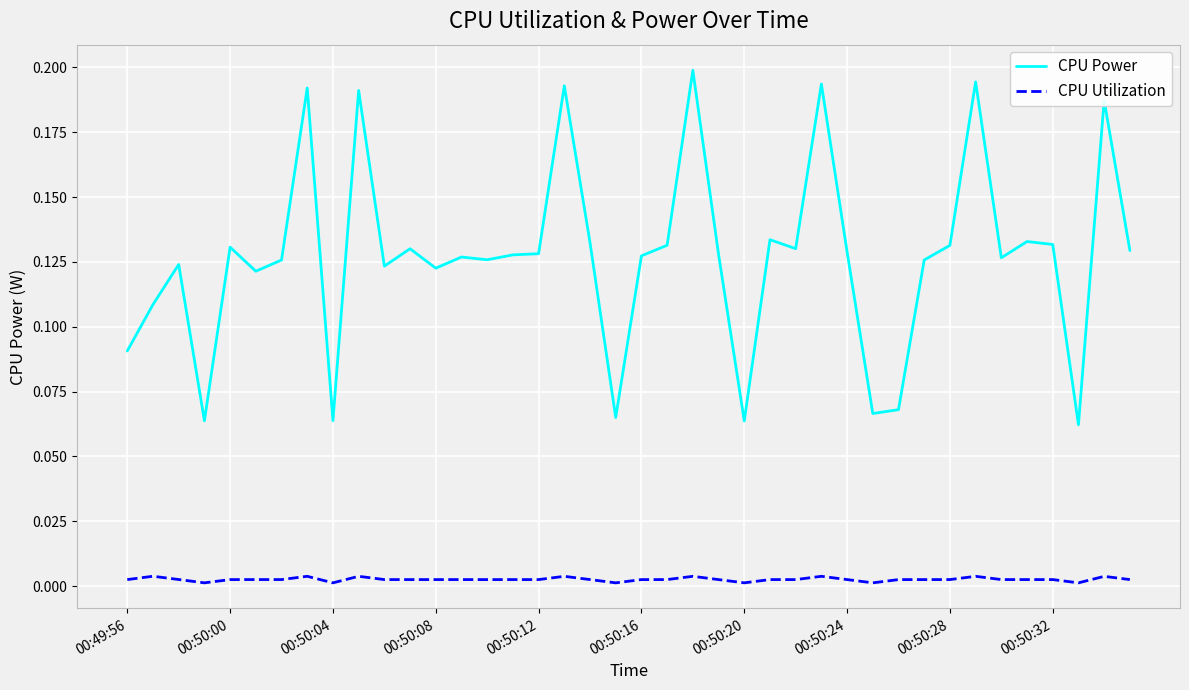

List the series in order of their overall mean, highest first.

CPU Power, CPU Utilization